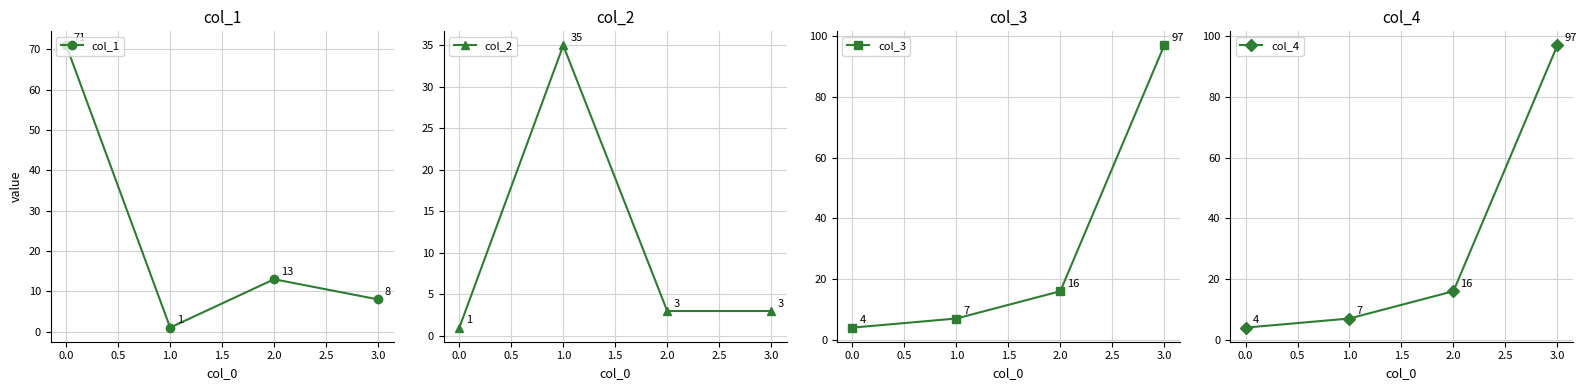

Rank the categories by col_4 value from lowest to highest.

0.0, 1.0, 2.0, 3.0